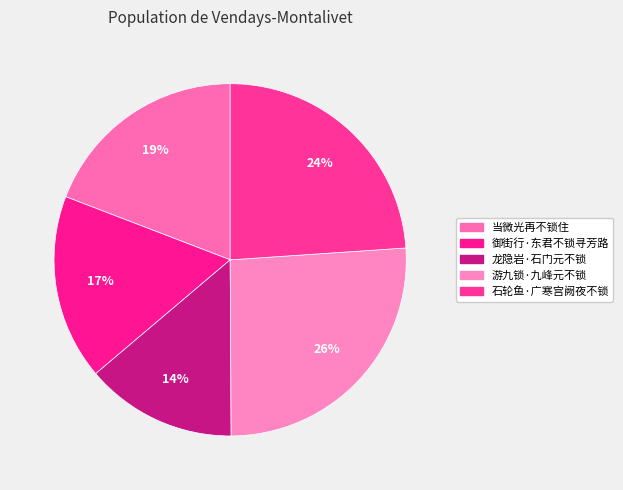

To the nearest percent, what portion does 游九锁·九峰元不锁 represent?

26%